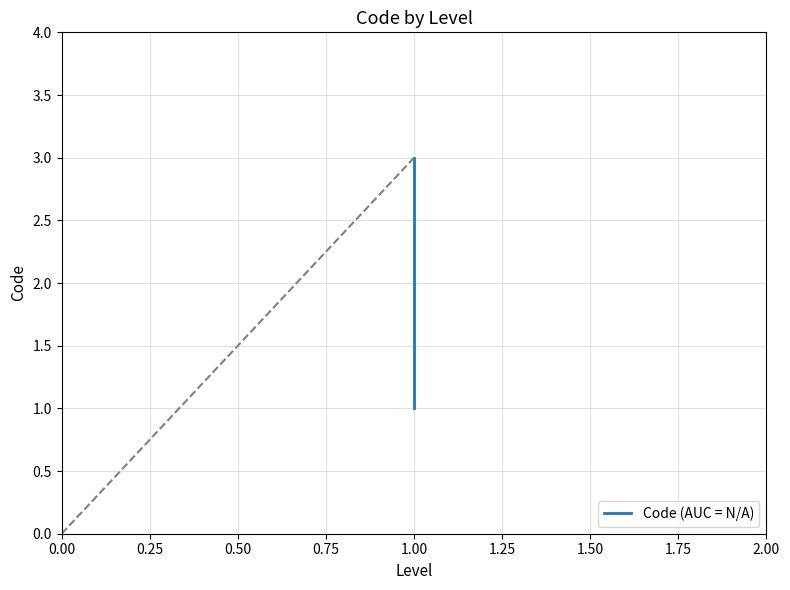

What is the average value?

2